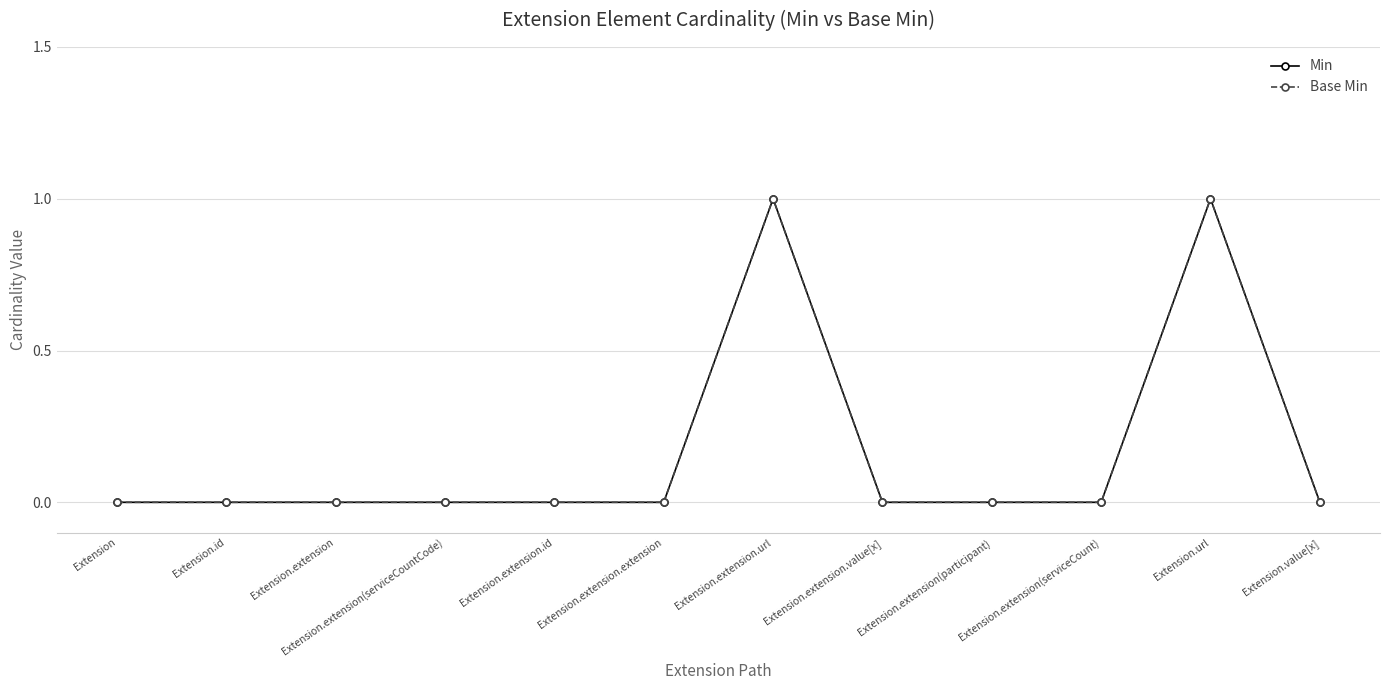

True or false: Base Min and Min intersect in this chart.

False